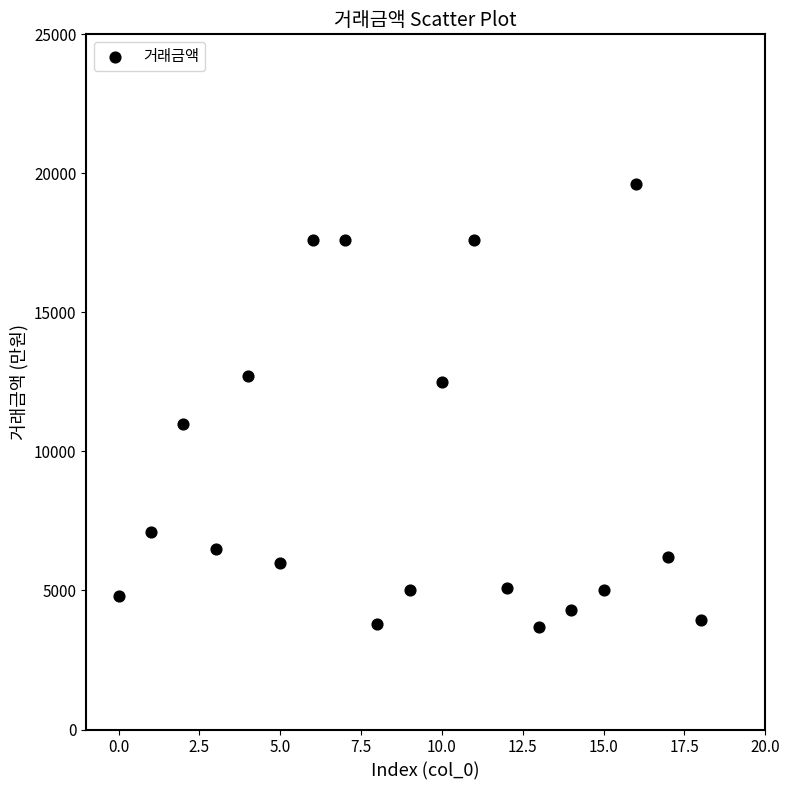

What is the range of Y values (max minus min)?

15910